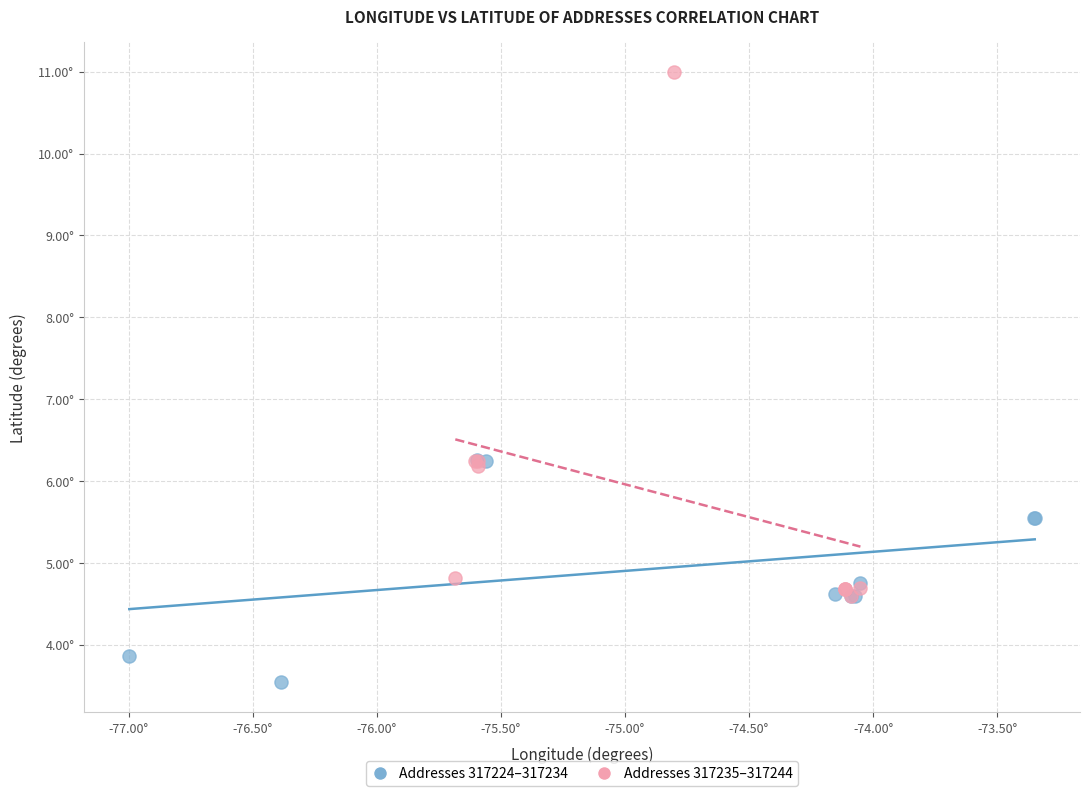

What are all the series names shown in the legend?

Addresses 317224–317234, Addresses 317235–317244